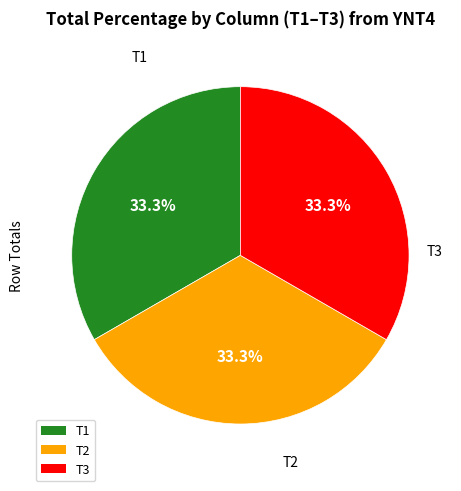

Is there any slice that represents more than half of the pie?

No